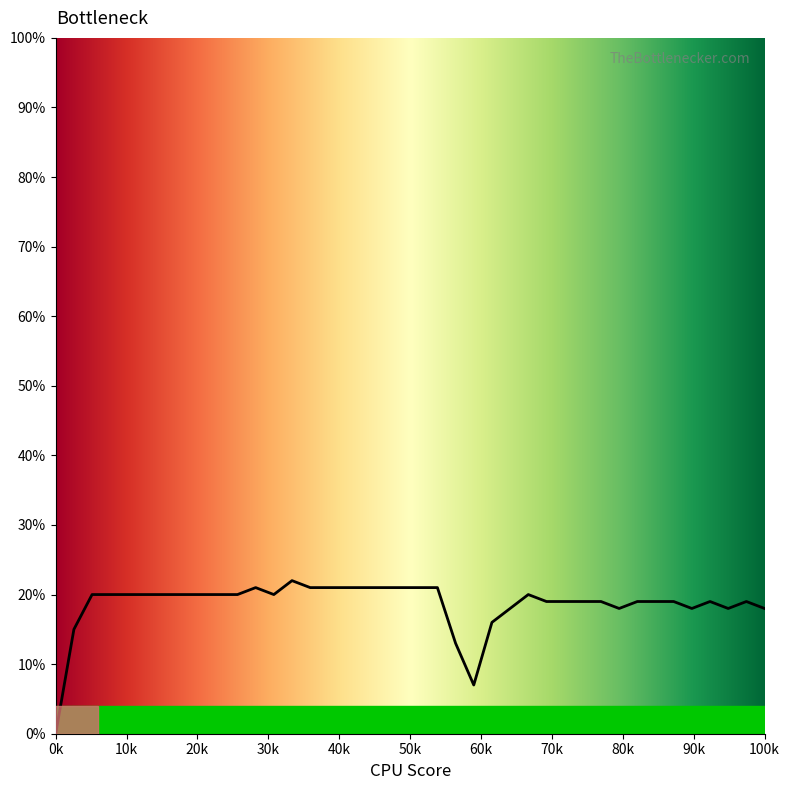

What is the maximum value shown in the chart?

22